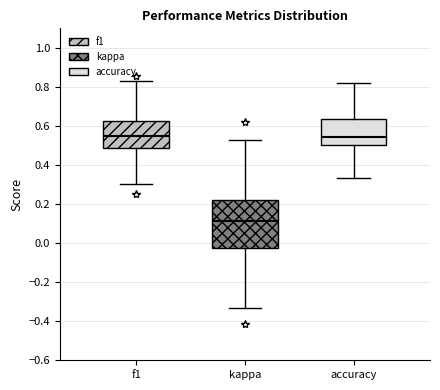

Reading left to right, read every box against the y-axis: the position of its median line, the range the box covers, and the ends of its whiskers. The values are not printed on the chart, so give them approximately, as read against the axis.

f1: median 0.54, box 0.48 to 0.62, whiskers 0.30 to 0.82
kappa: median 0.12, box -0.02 to 0.22, whiskers -0.34 to 0.54
accuracy: median 0.54, box 0.50 to 0.64, whiskers 0.34 to 0.82